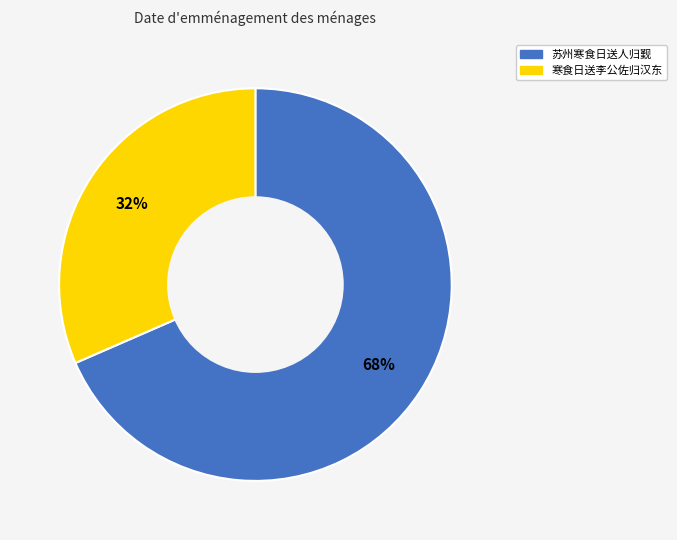

To the nearest percent, what percentage of the pie is 寒食日送李公佐归汉东?

32%